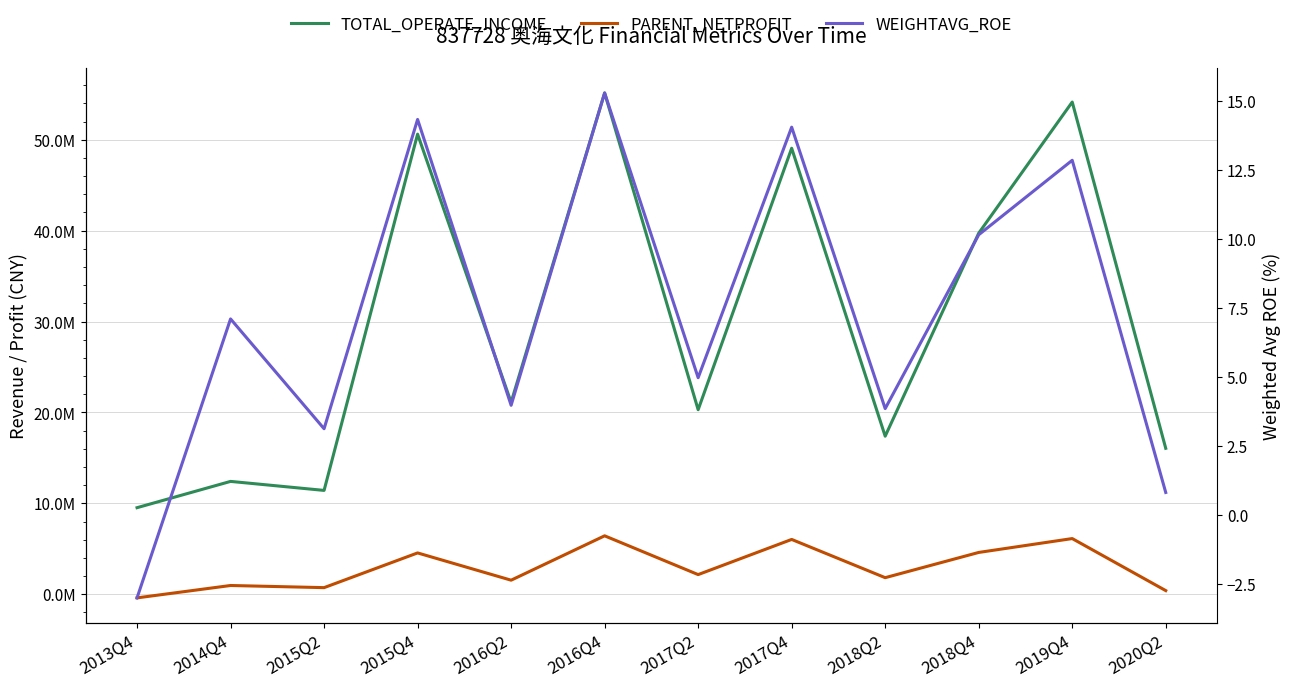

What is the lowest value of the TOTAL_OPERATE_INCOME series?

9521731.4